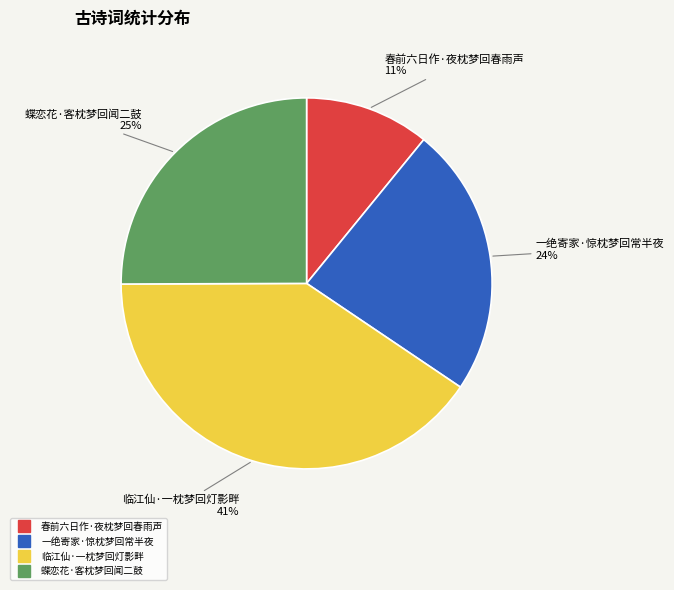

What is the ratio of the value at 临江仙·一枕梦回灯影畔 to the value at 一绝寄家·惊枕梦回常半夜?

1.7